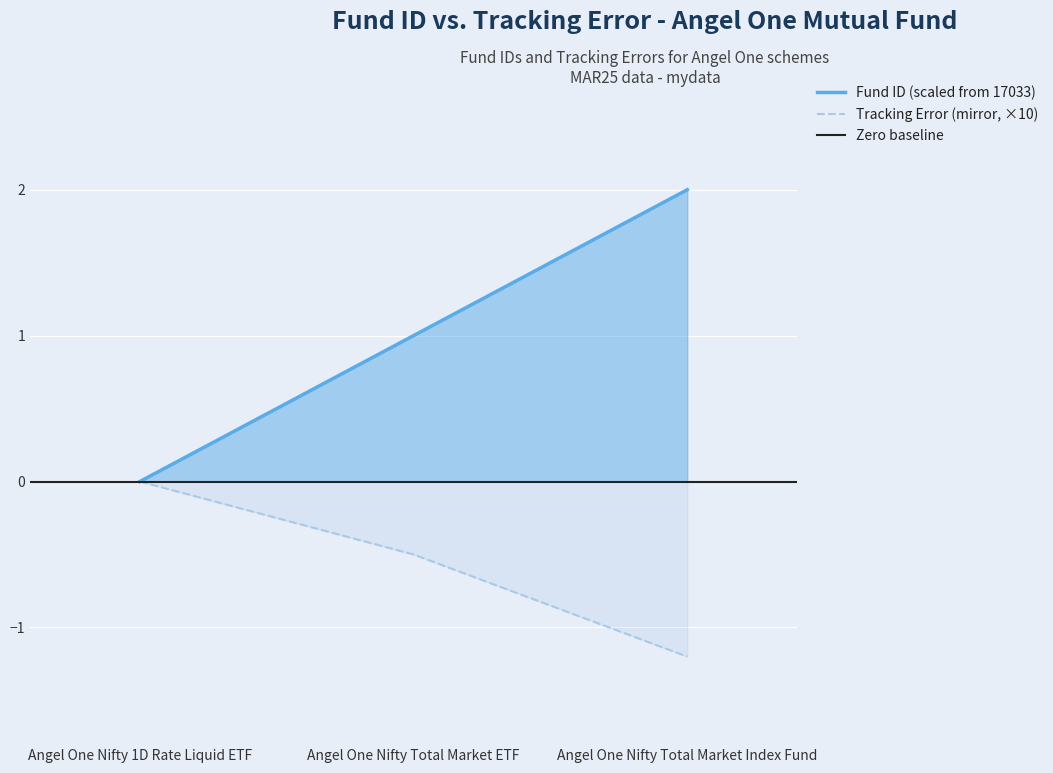

What is the value of the Fund ID (scaled) point at the 3rd from the left?

2.0